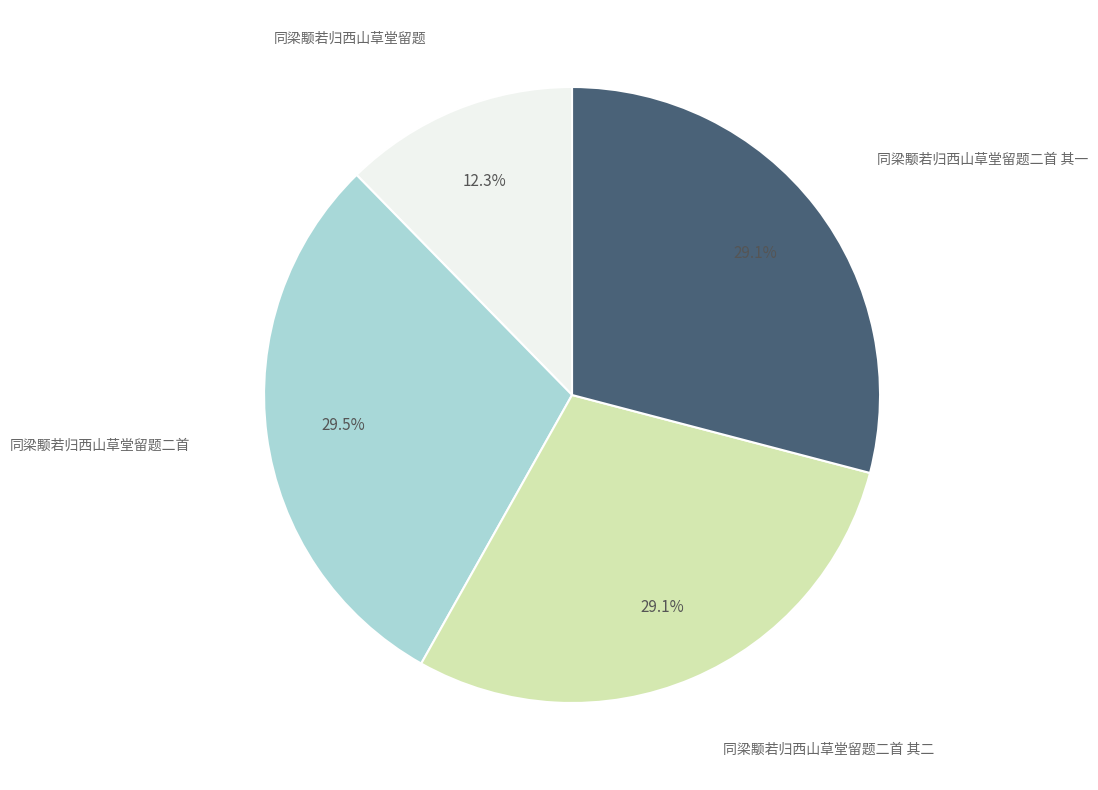

What is the ratio of the value at 同梁颙若归西山草堂留题二首 to the value at 同梁颙若归西山草堂留题?

2.4